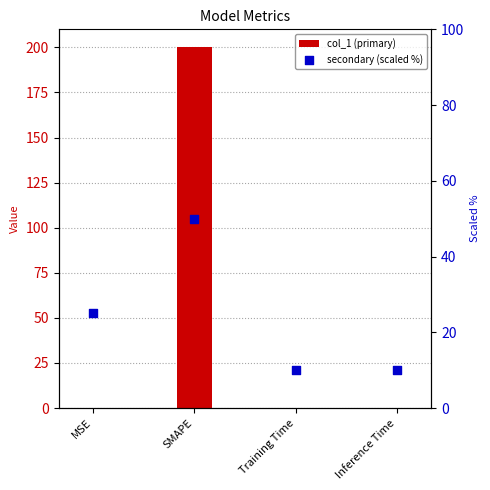

Which series contains the highest Y value?

col_1 (primary)